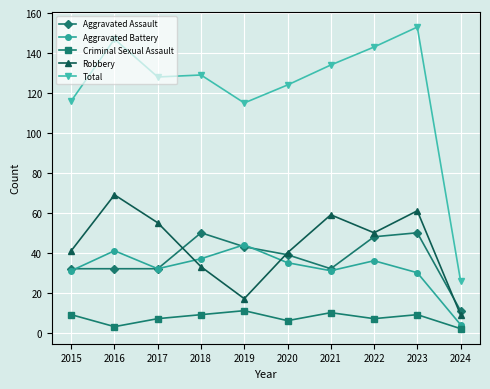

At which category is the sum across all series the highest?

2023